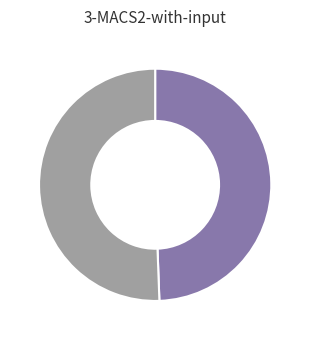

Is there any slice that represents more than half of the pie?

Yes